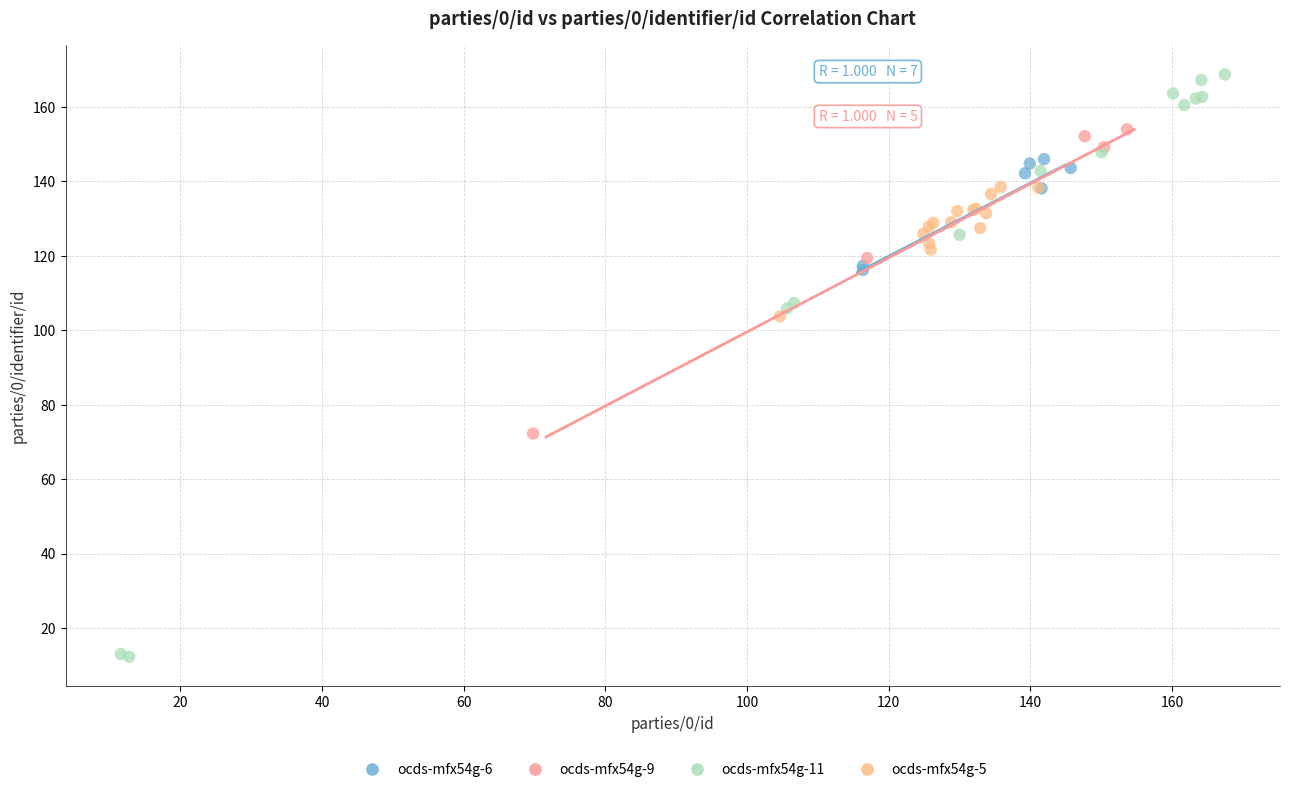

Which series has the widest spread of Y values?

ocds-mfx54g-11